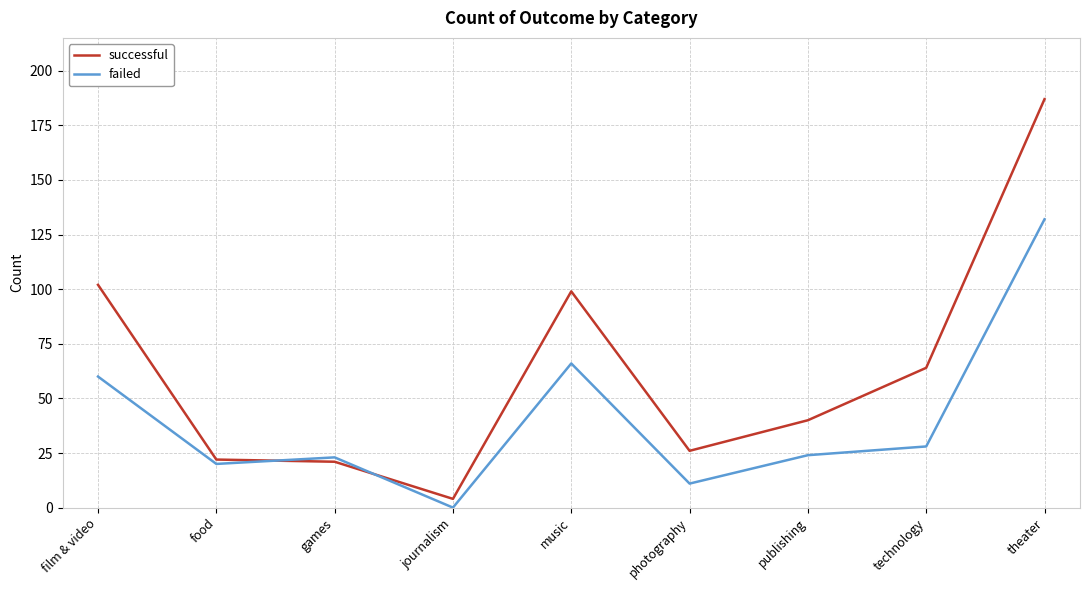

What are all the series names shown in the legend?

successful, failed